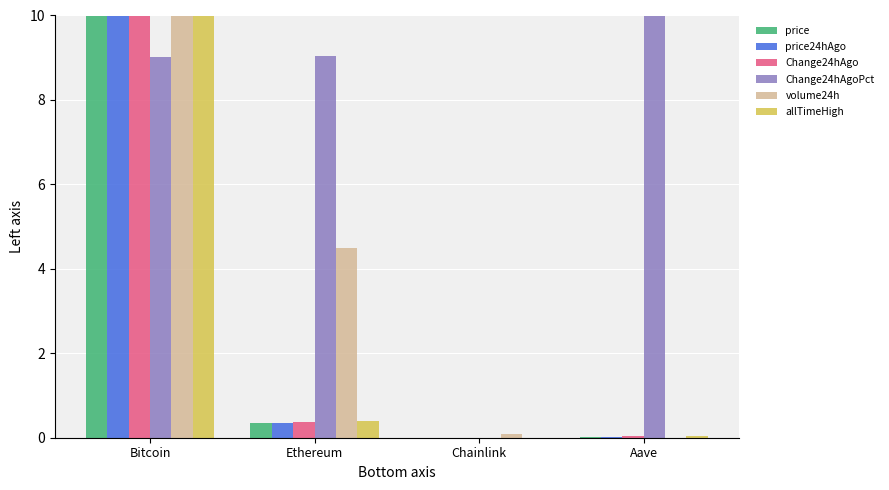

Which series has the largest total across all categories?

Change24hAgoPct